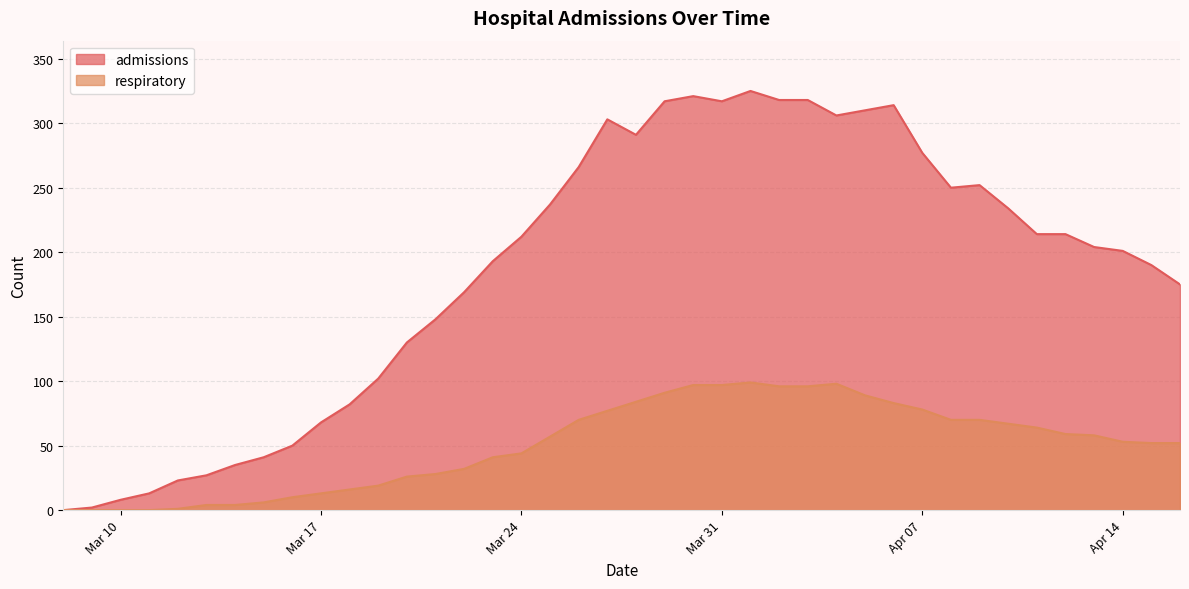

The respiratory series shows 14 at 2020-04-16. True or false?

False